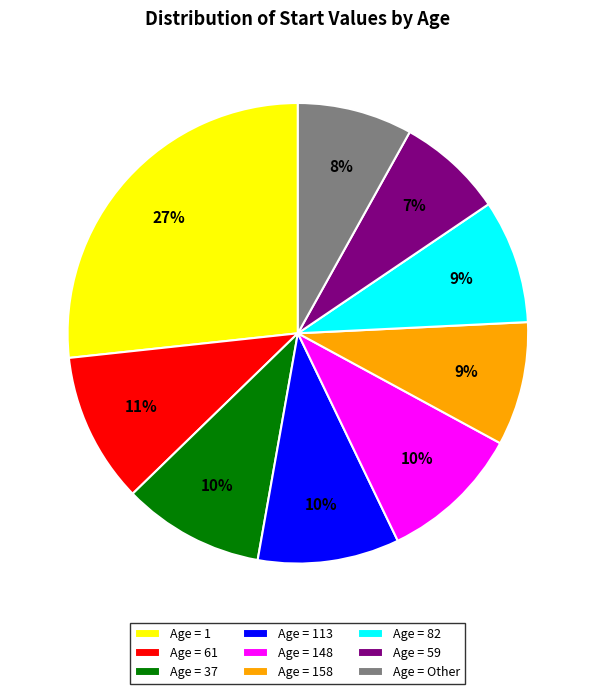

How many slices are in this pie chart?

9